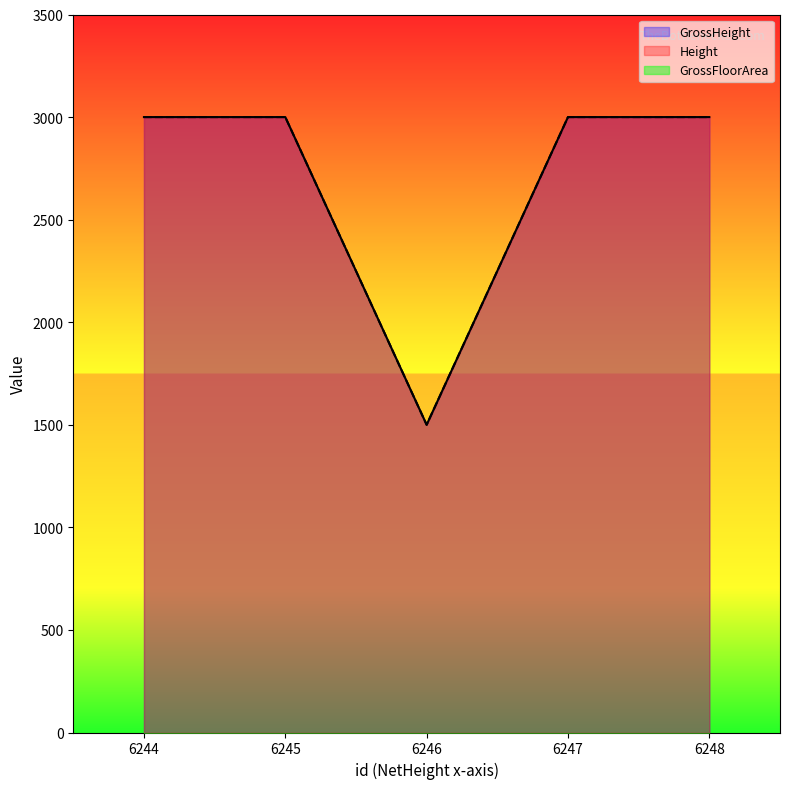

True or false: GrossHeight and Height cross at least once.

False